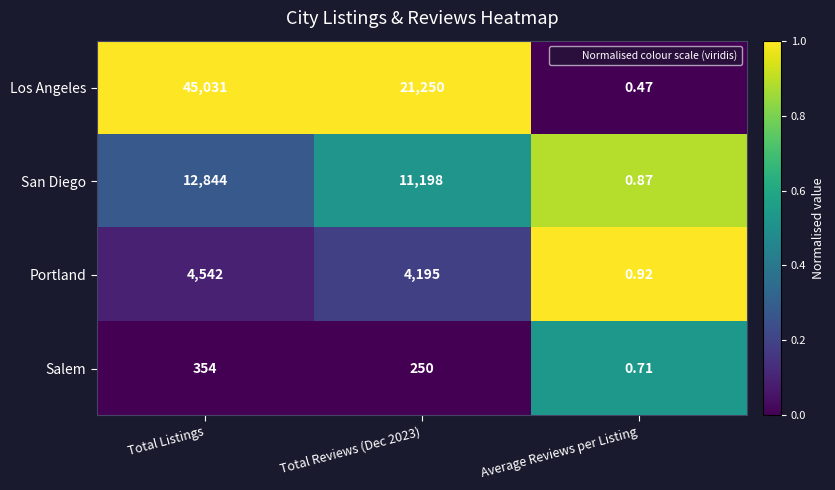

At which label does Portland reach its minimum?

Average Reviews per Listing